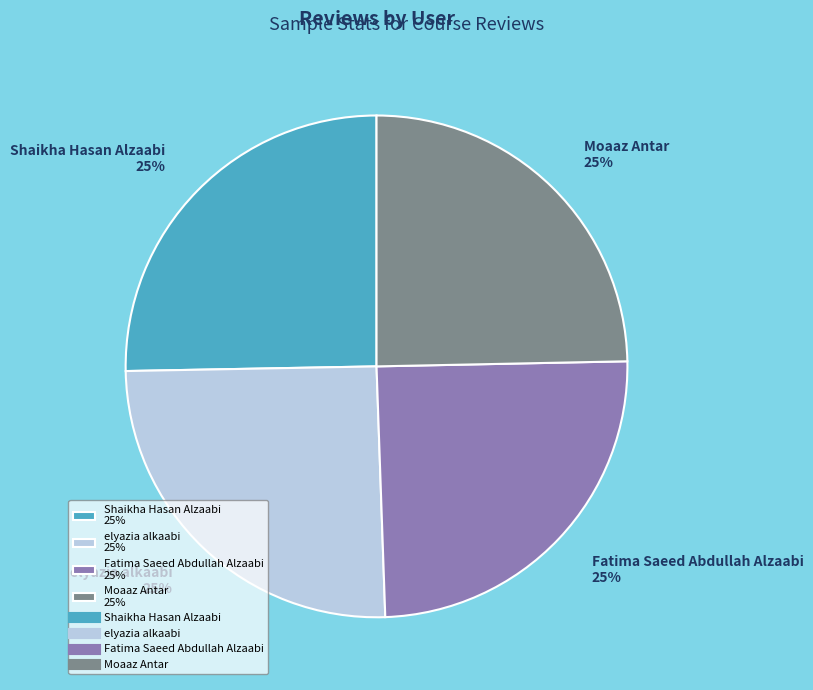

Approximately how many times larger is the value at Moaaz Antar 25% compared to Shaikha Hasan Alzaabi 25%?

1.0